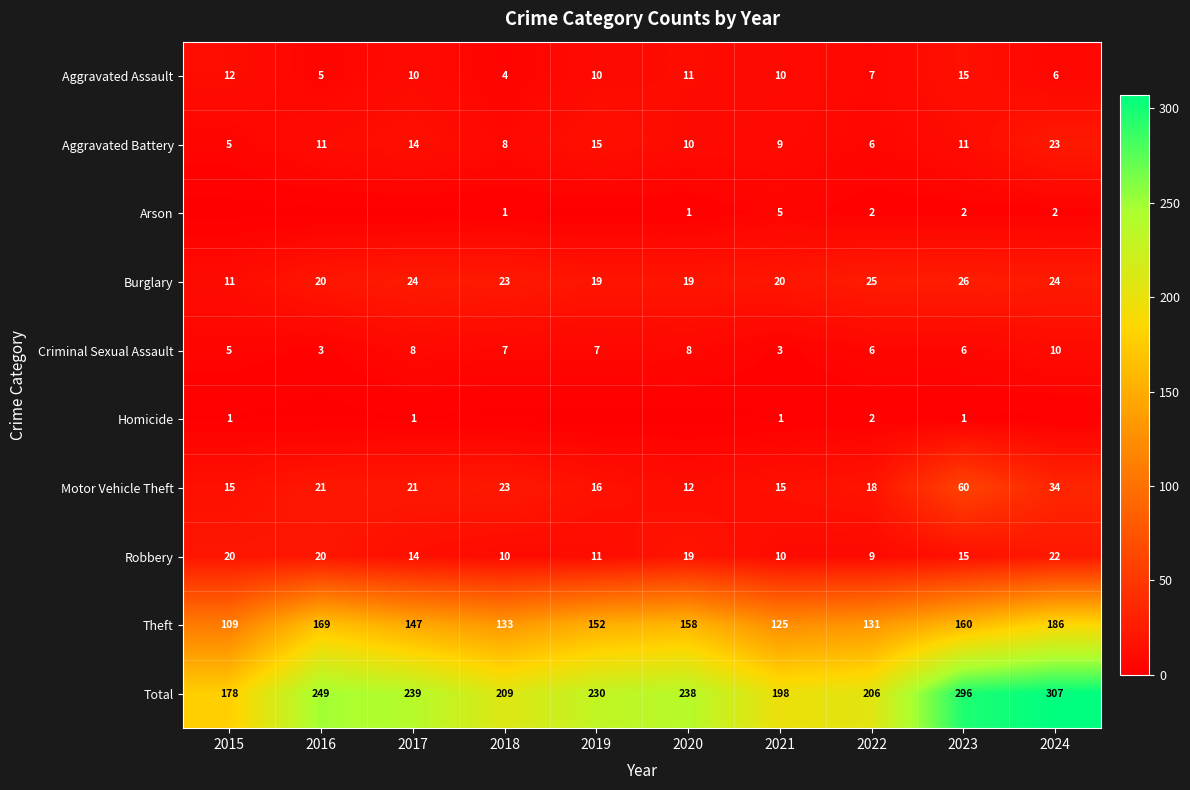

At which label does Motor Vehicle Theft reach its peak?

2023